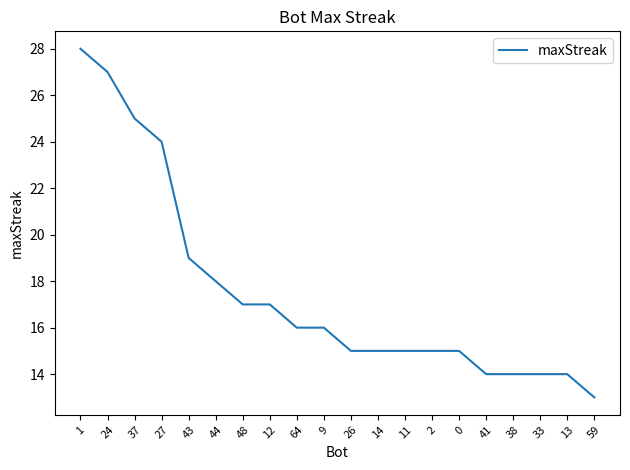

What is the smallest value displayed?

13